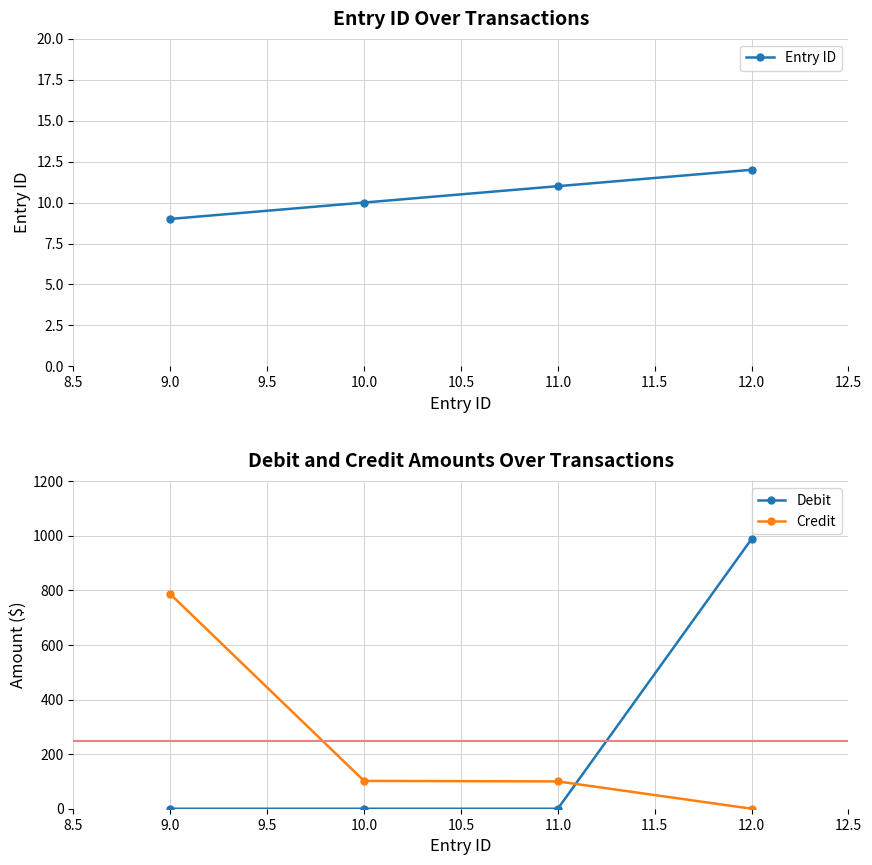

The value of Credit at 9.0 is 448.1. True or false?

False